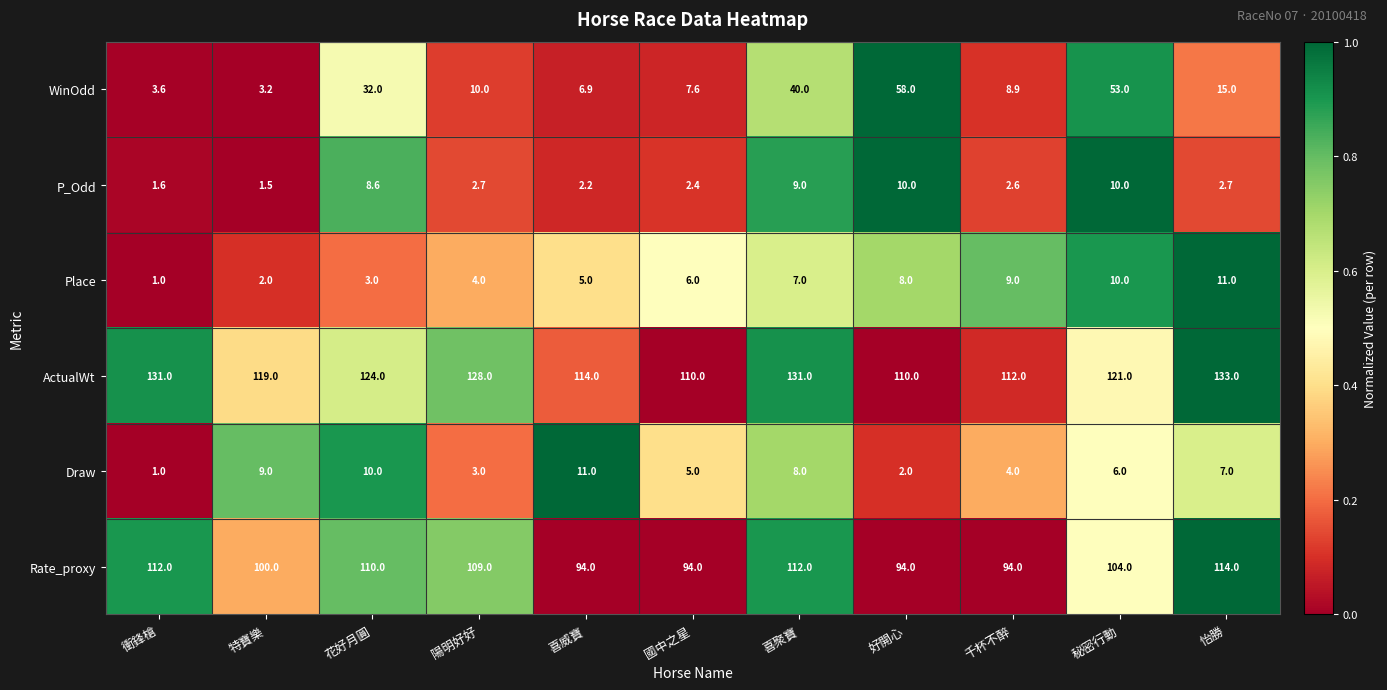

What is the difference between the Place values at 特寶樂 and 千杯不醉?

7.0